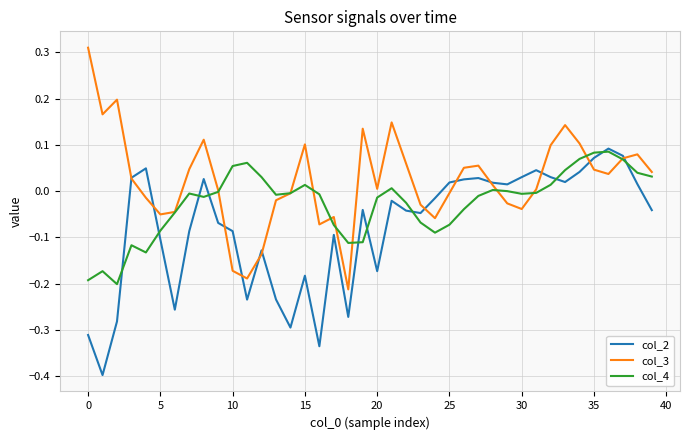

What is the lowest value of the col_2 series?

-0.4